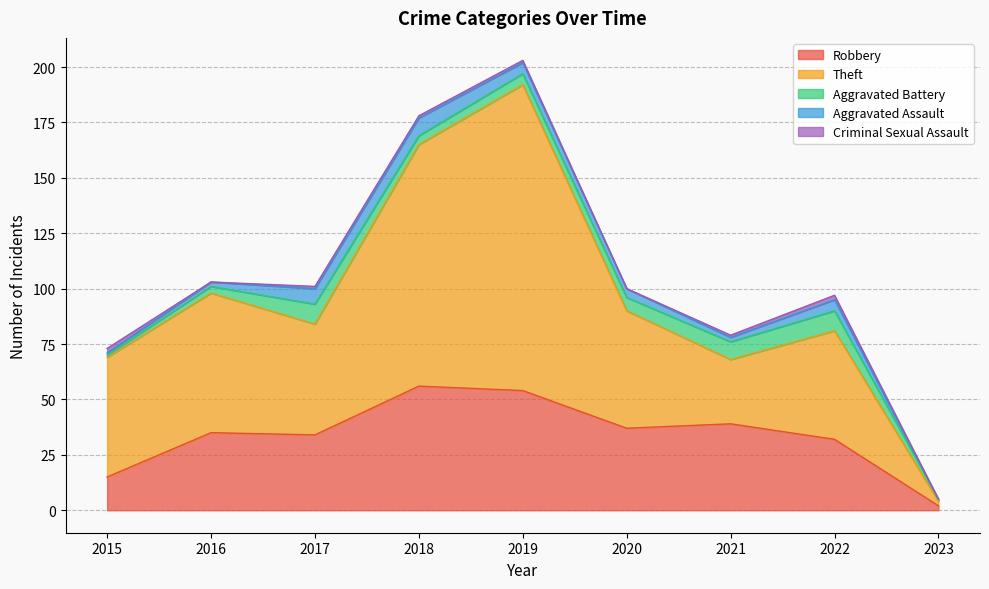

Reading left to right, extract all data points from this chart.

Robbery: 2015=15	2016=35	2017=34	2018=56	2019=54	2020=37	2021=39	2022=32	2023=2
Theft: 2015=54	2016=63	2017=50	2018=109	2019=138	2020=53	2021=29	2022=49	2023=2
Aggravated Battery: 2015=1	2016=3	2017=9	2018=4	2019=5	2020=6	2021=8	2022=9	2023=1
Aggravated Assault: 2015=1	2016=2	2017=7	2018=8	2019=5	2020=4	2021=2	2022=5	2023=0
Criminal Sexual Assault: 2015=2	2016=0	2017=1	2018=1	2019=1	2020=0	2021=1	2022=2	2023=0